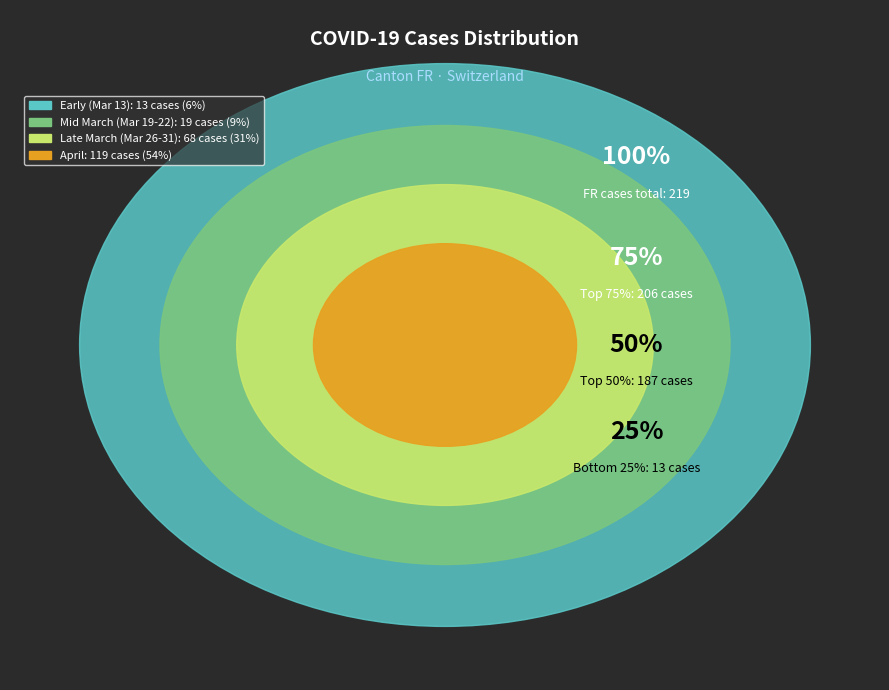

The FR (8) slice represents 14% of the pie. True or false?

False